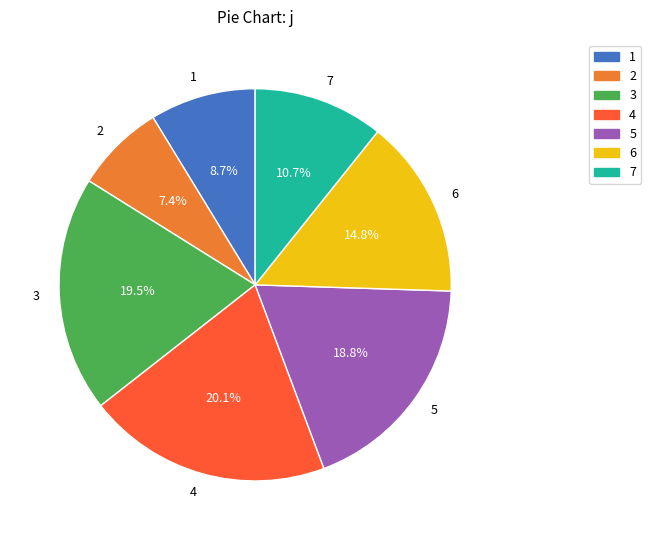

To the nearest percent, what is the difference between the largest and smallest slice percentages?

13%